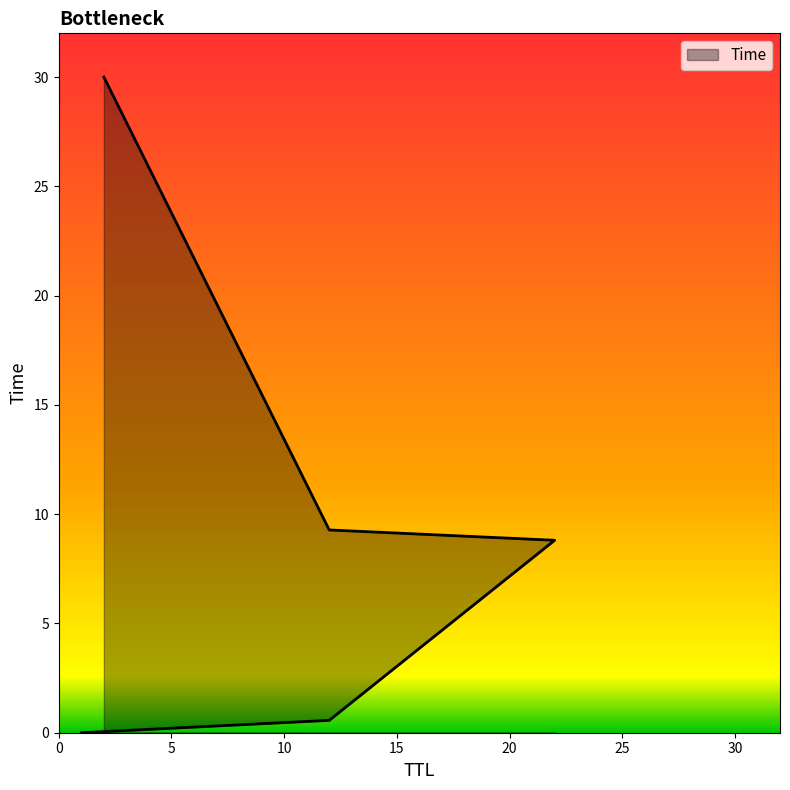

Rank the categories by value from highest to lowest.

2, 12, 22, 12, 1